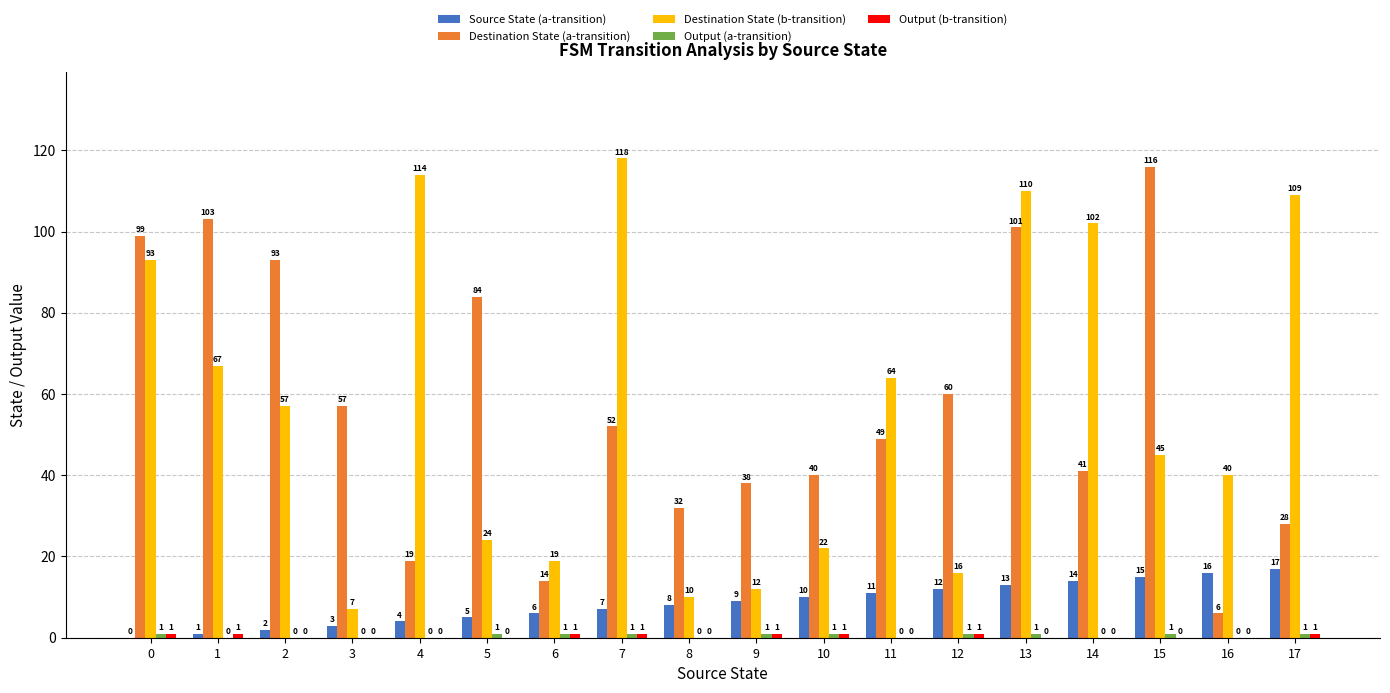

What is the sum of the Destination State (b-transition) values at 3 and 1?

74